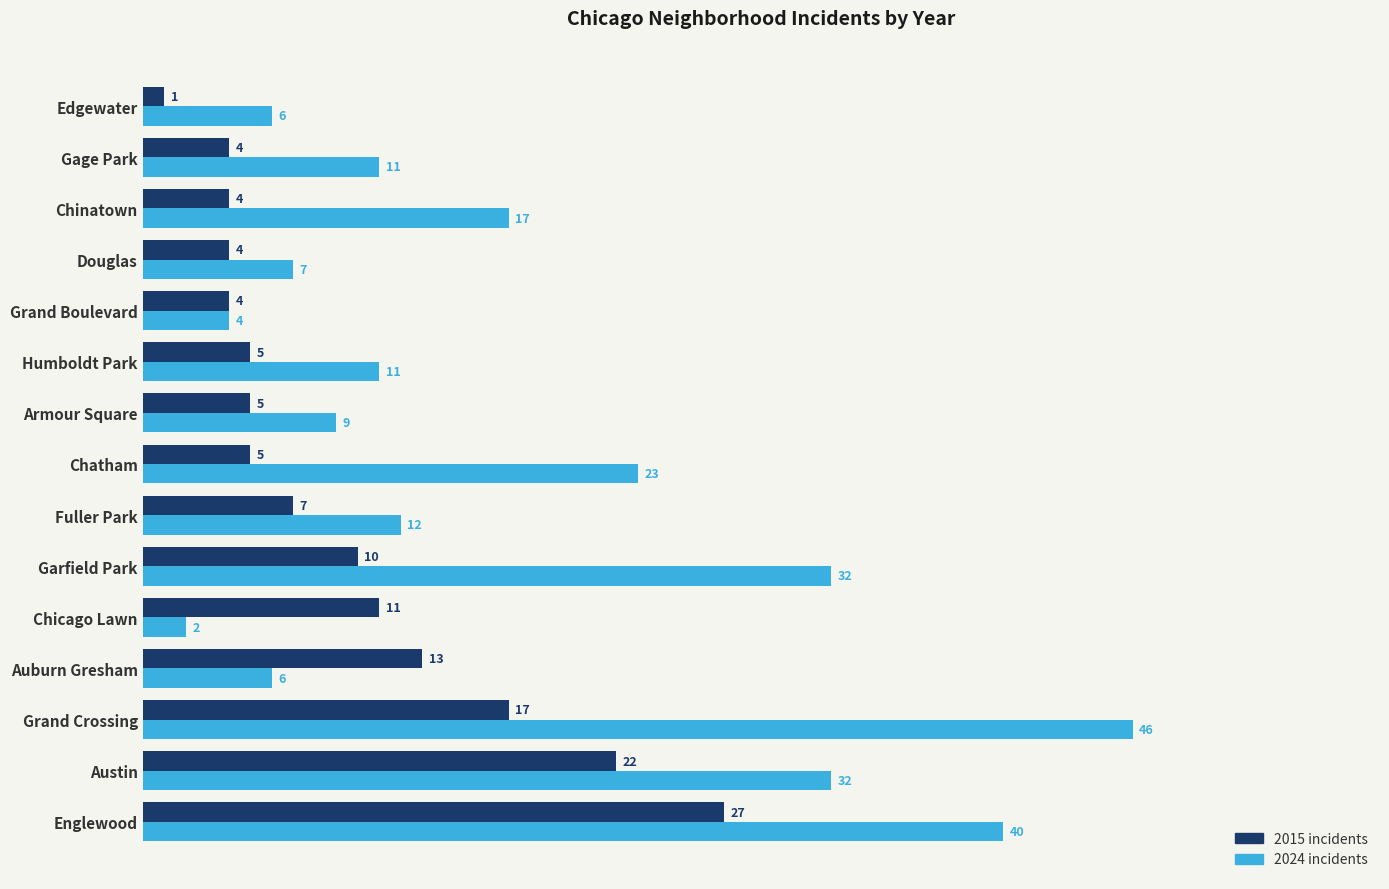

Which series has the widest spread of values?

2024 incidents